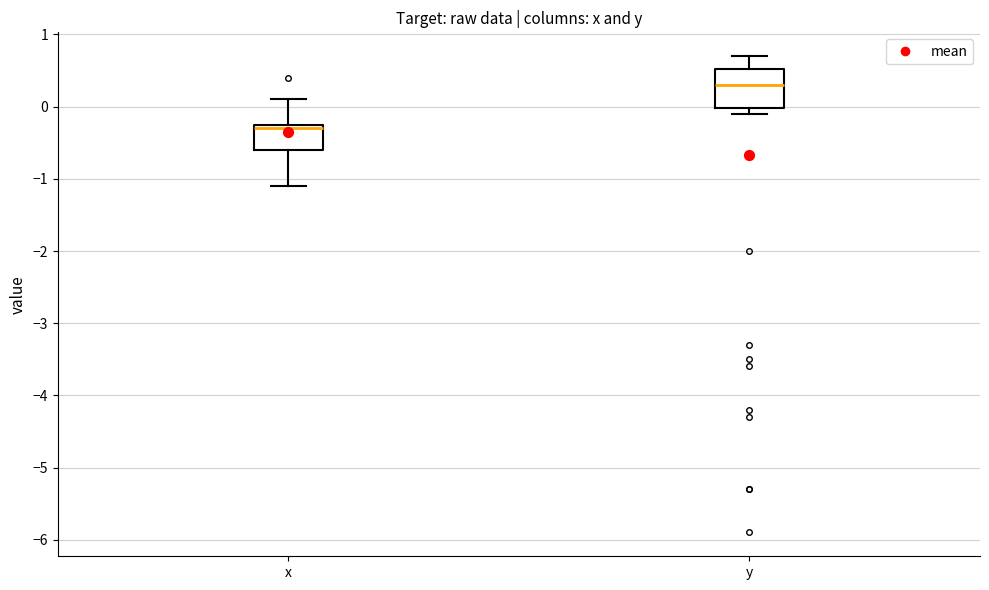

Which box's median line is the lowest?

x